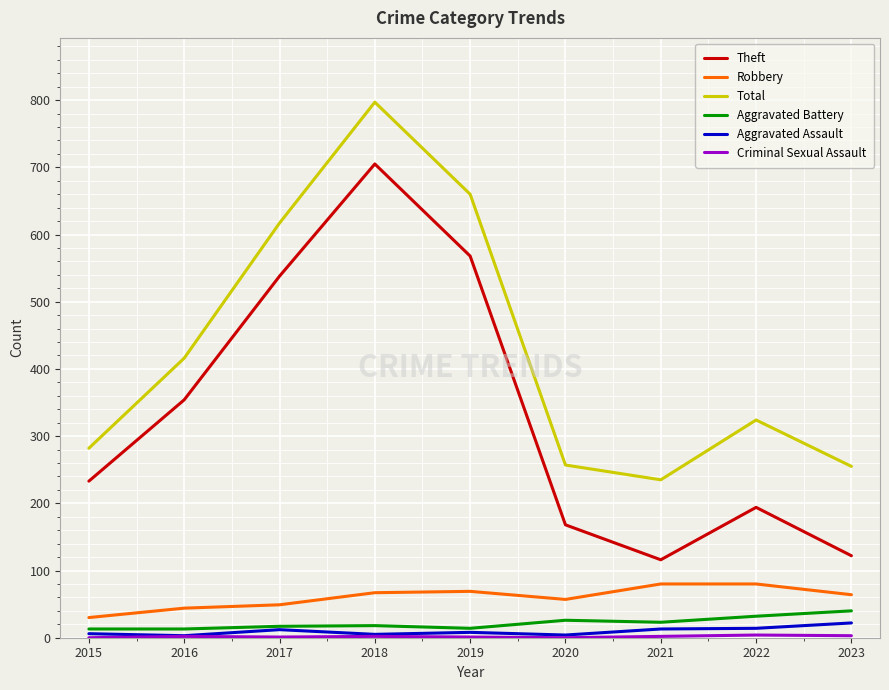

Is it true that Theft equals 168 at 2020?

True